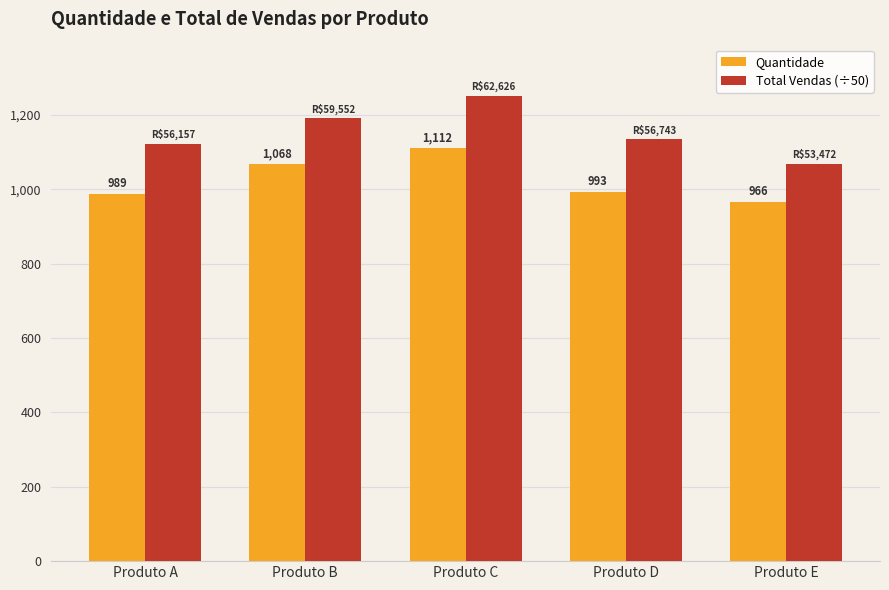

How many groups of bars are there?

5